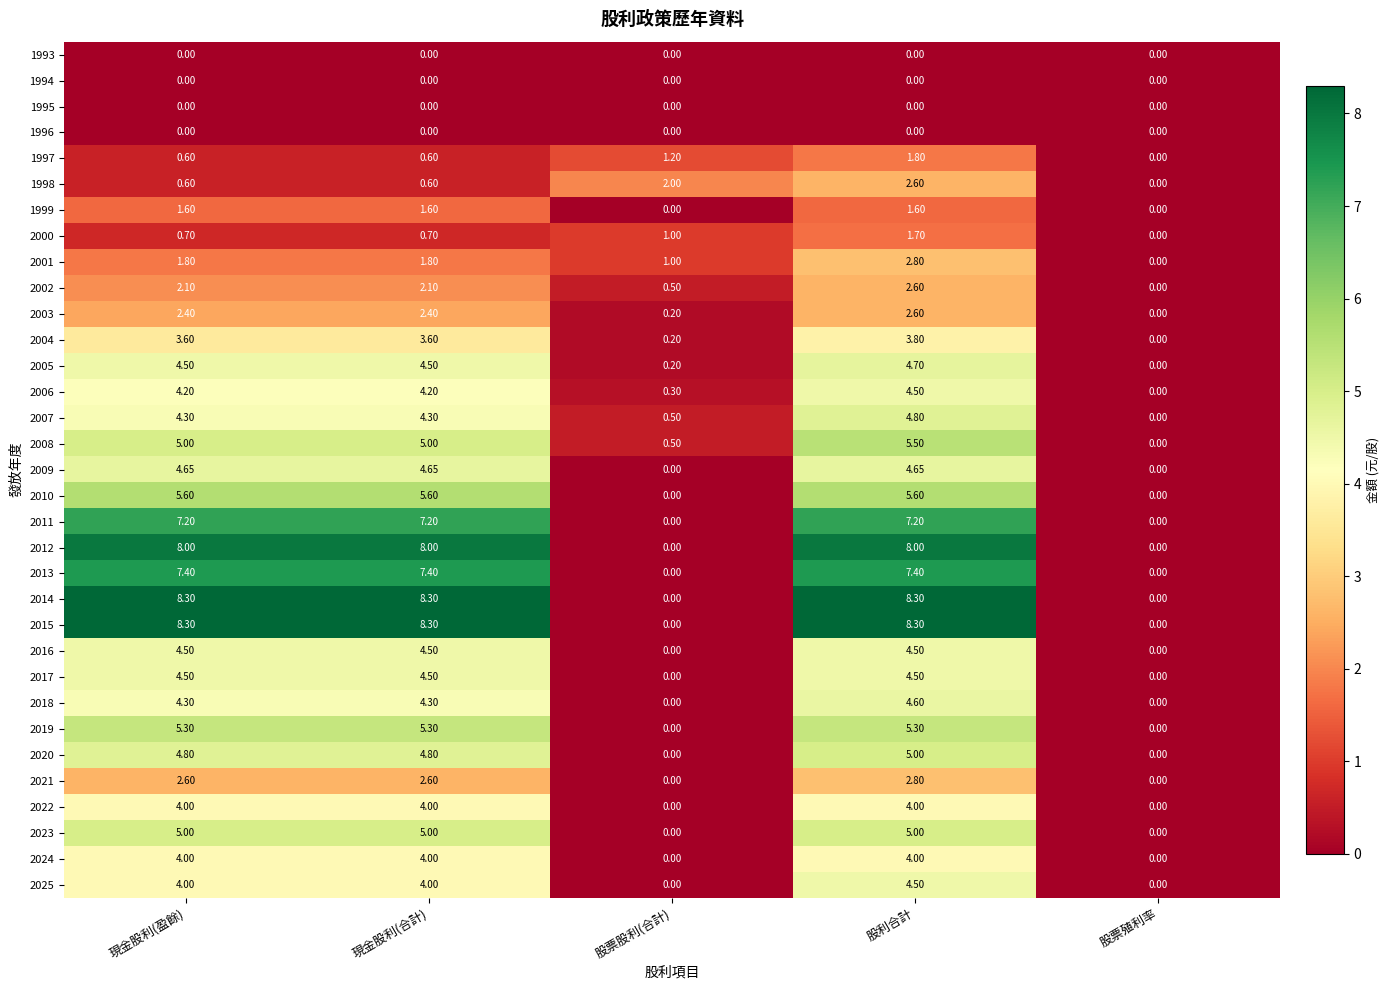

At which label is 1997 closest to 0?

股票殖利率